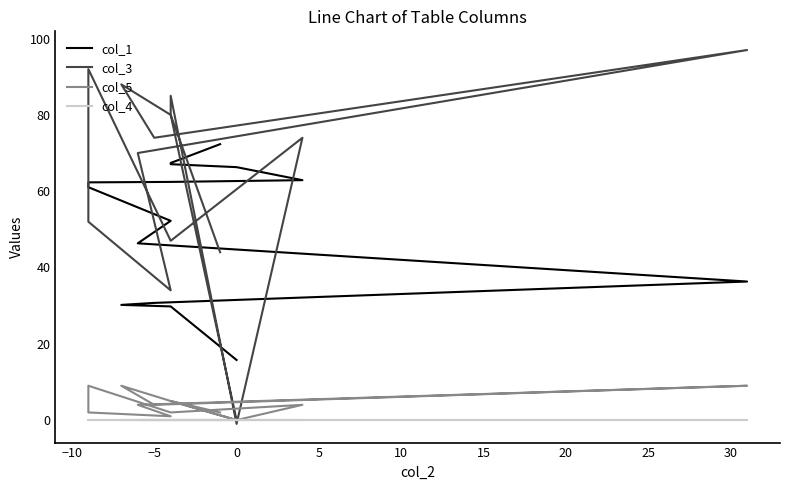

True or false: col_1 and col_4 cross at least once.

False